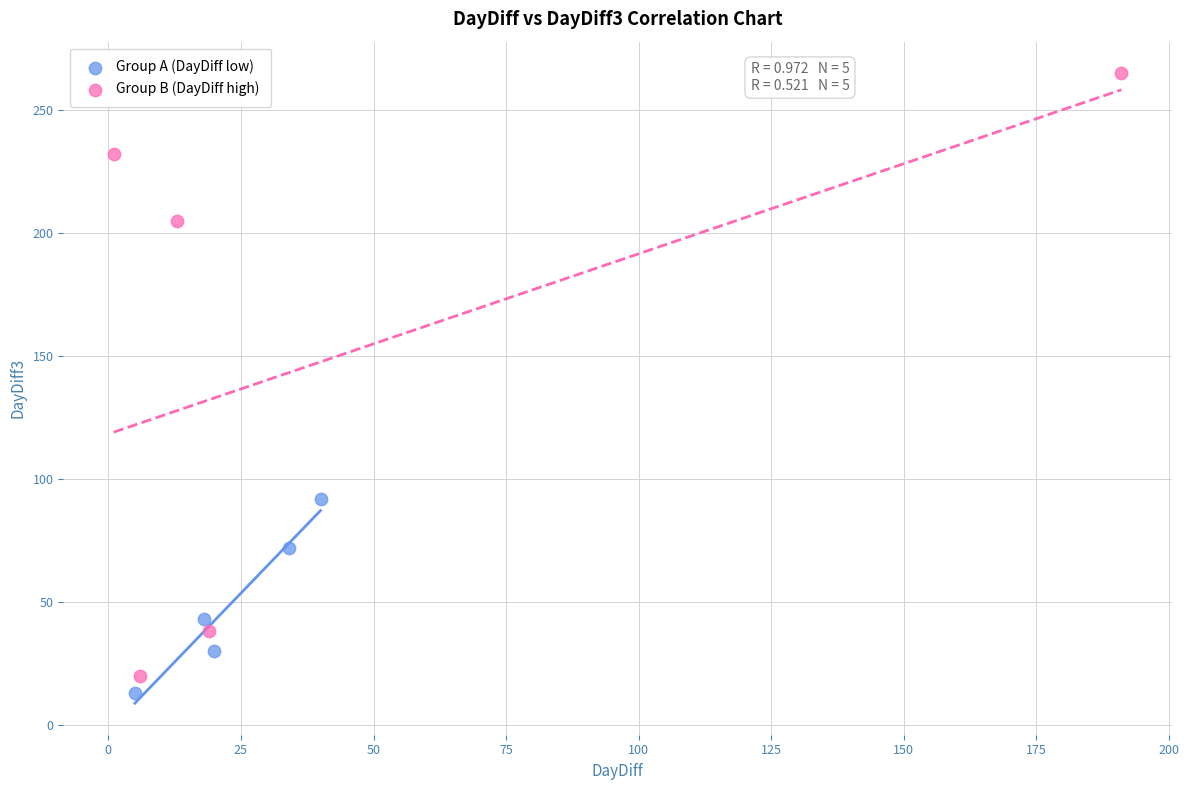

Which series reaches the minimum Y coordinate?

Group A (DayDiff low)